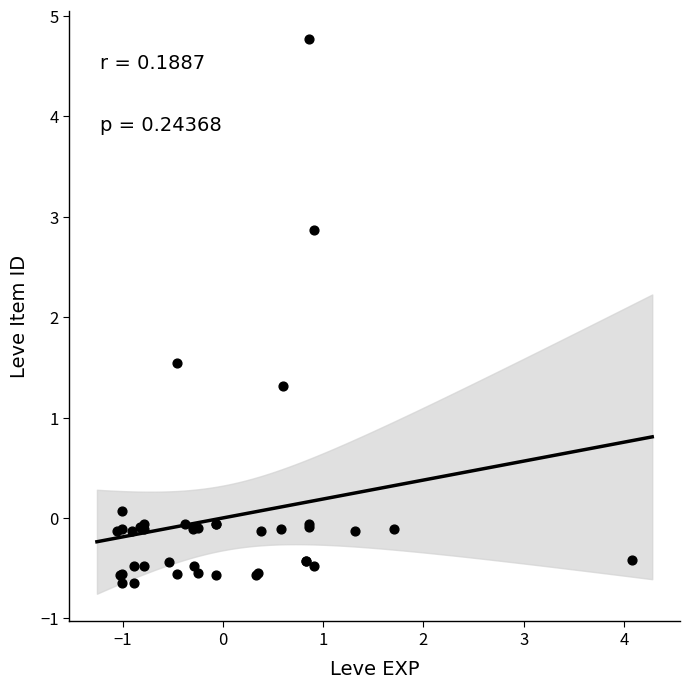

What Y value in the scatter plot is closest to 2?

1.5